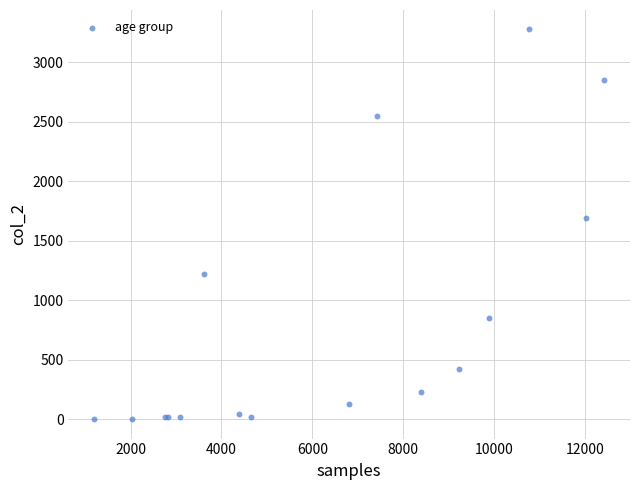

What Y value in the scatter plot is closest to 1638?

1690